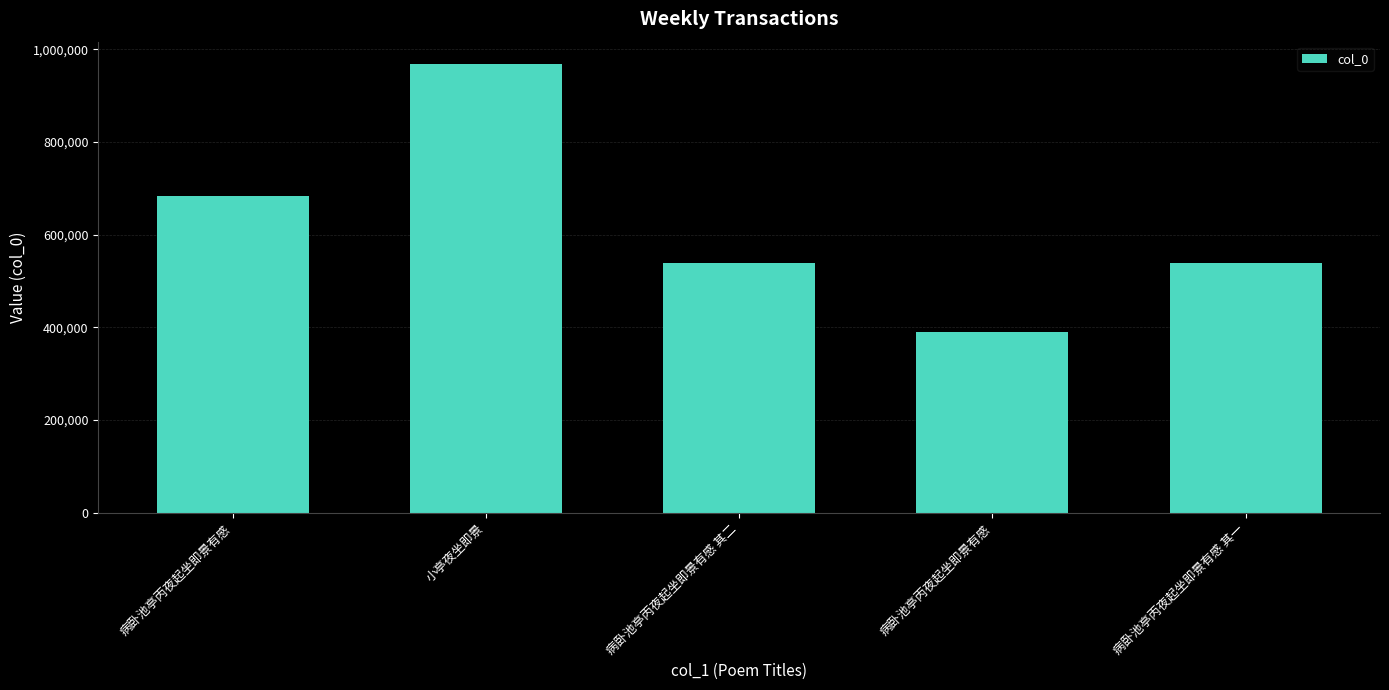

The chart shows a value of 283964 at 病卧池亭丙夜起坐即景有感 其一. True or false?

False